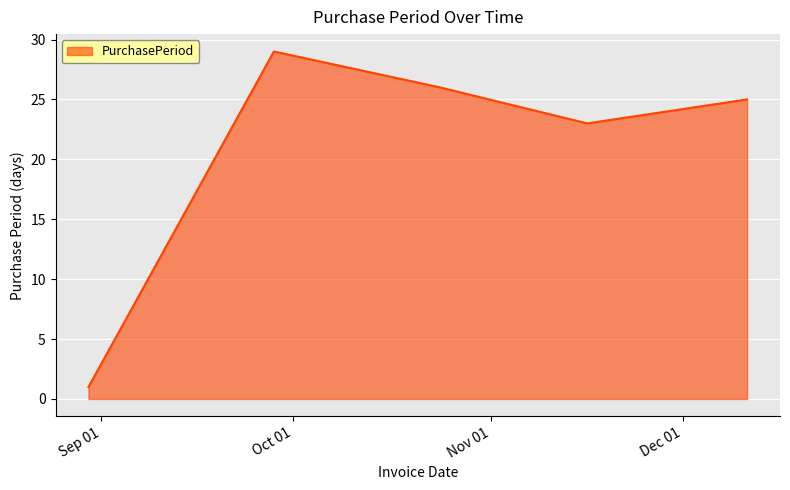

True or false: the data has more than 2 interior local peaks.

False